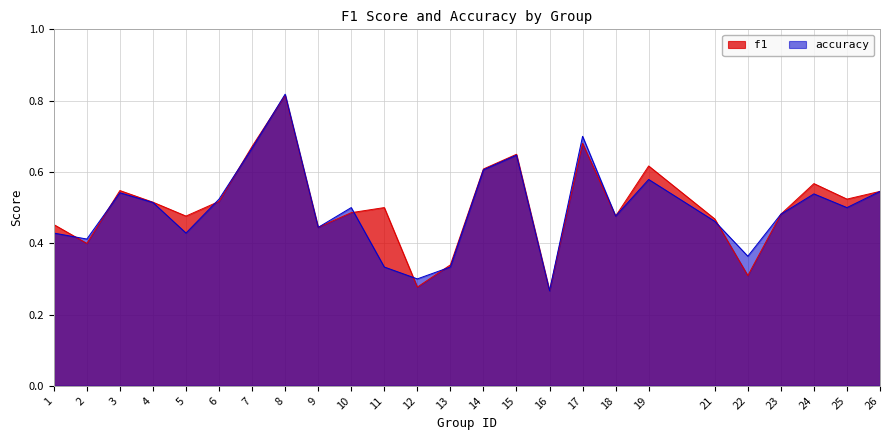

What is the minimum value for accuracy?

0.3